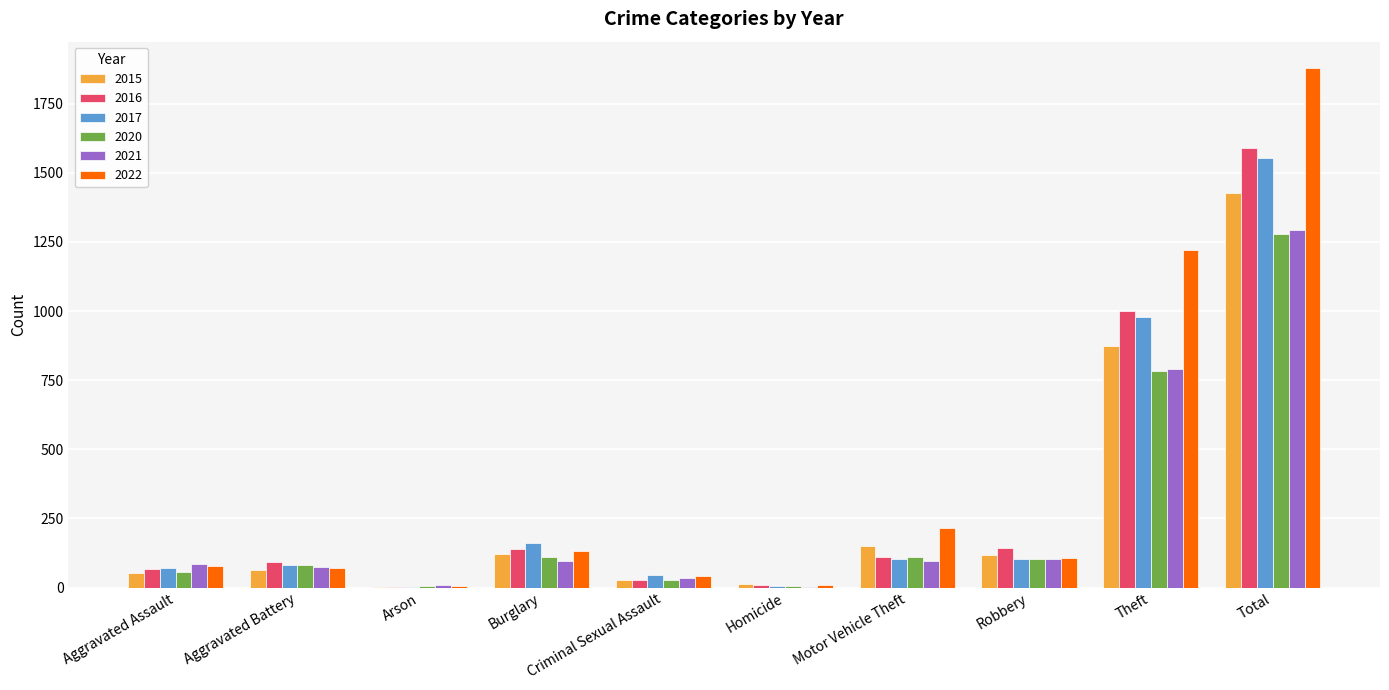

Is it true that 2020 equals 102 at Robbery?

True